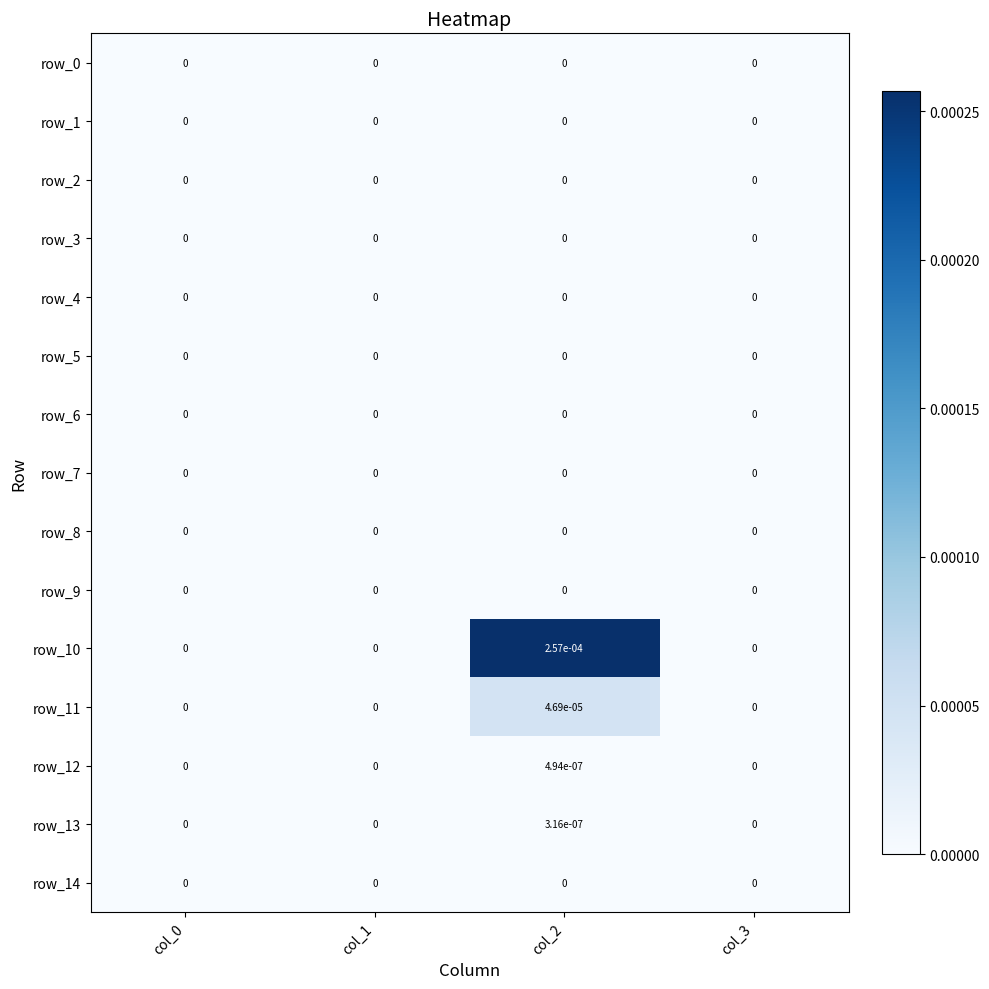

How many values in the row_11 series exceed 0?

1